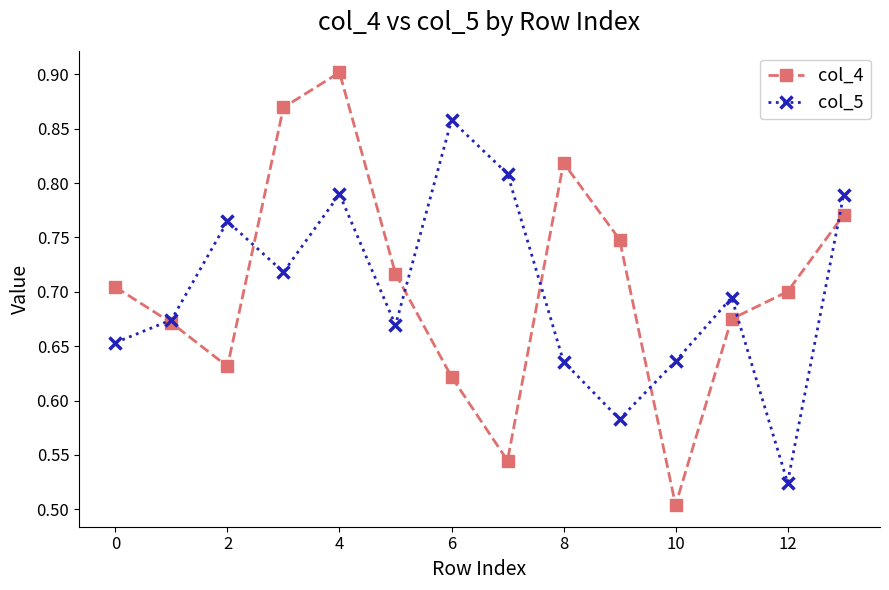

How many col_5 values are between 0 and 1?

14